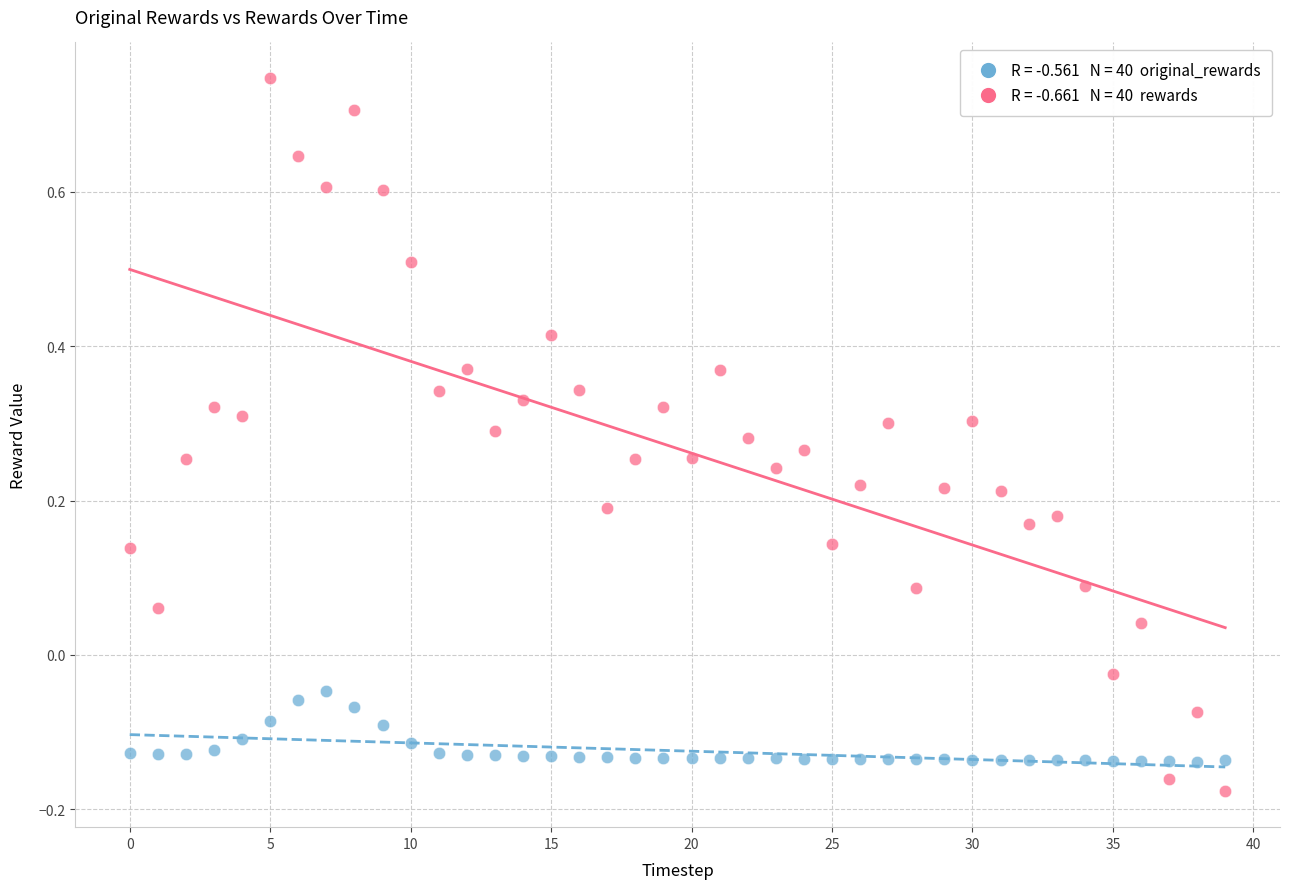

Across all data points, what is the range of Y values (max minus min)?

0.9